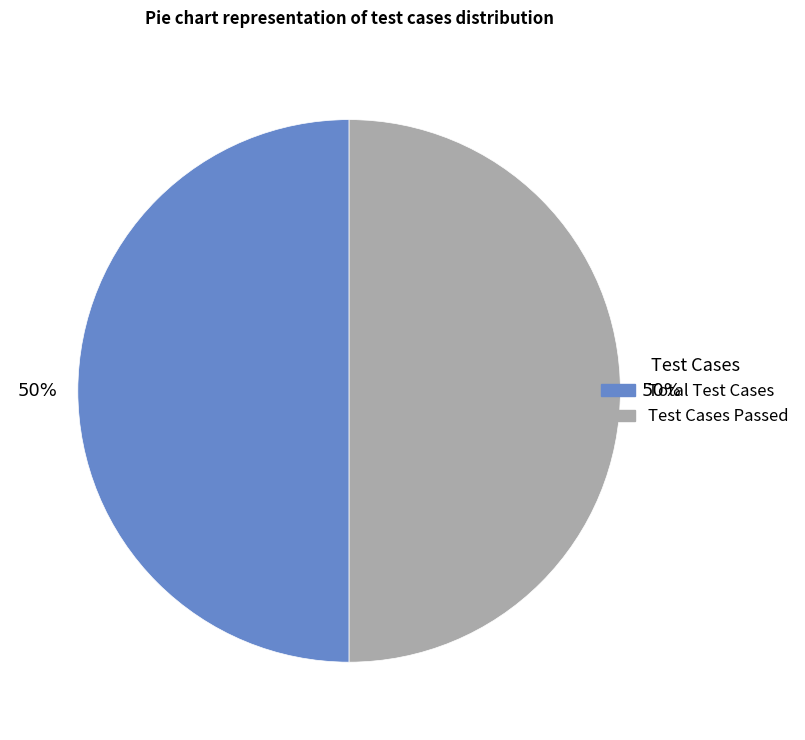

To the nearest percent, what is the average slice percentage?

50%